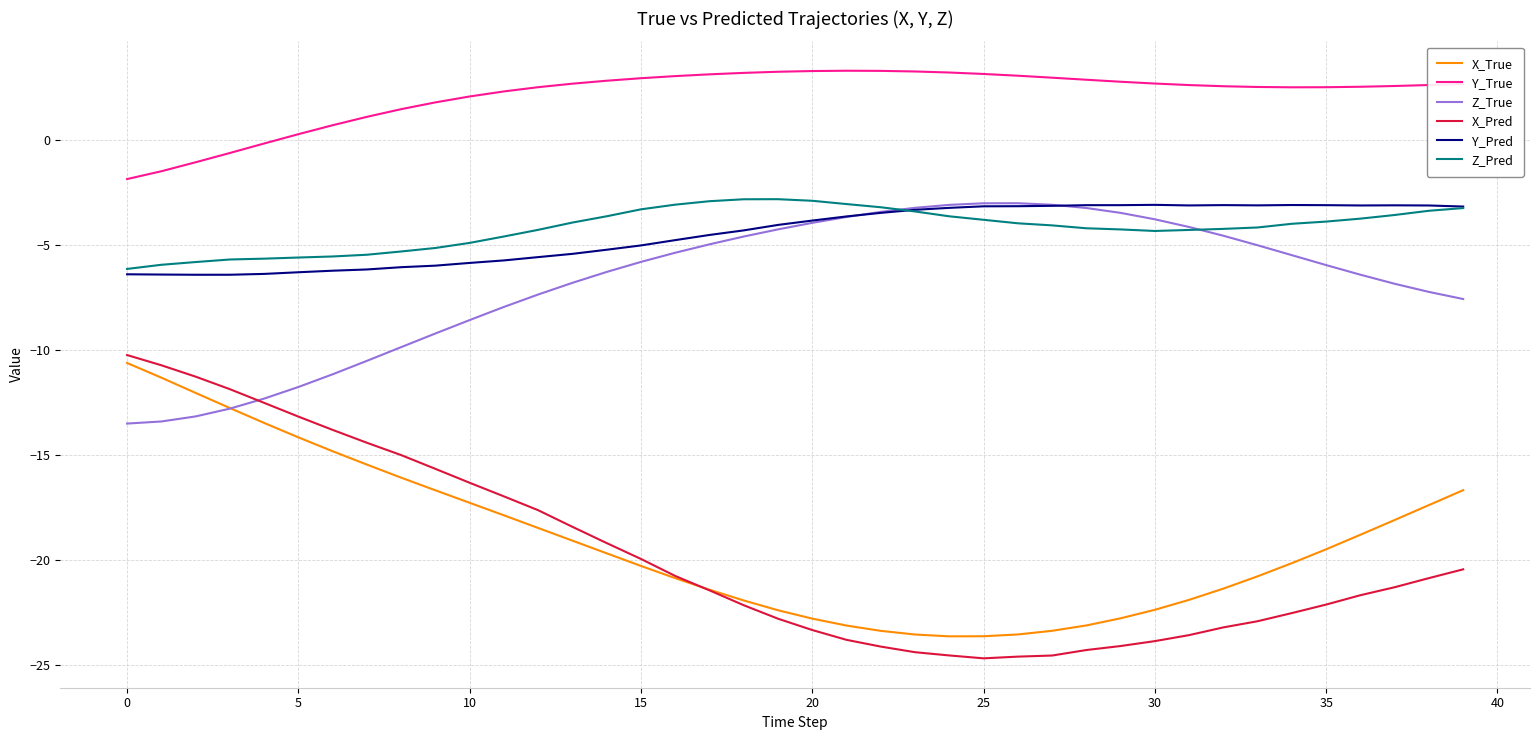

Which series has the largest total across all categories?

Y_True